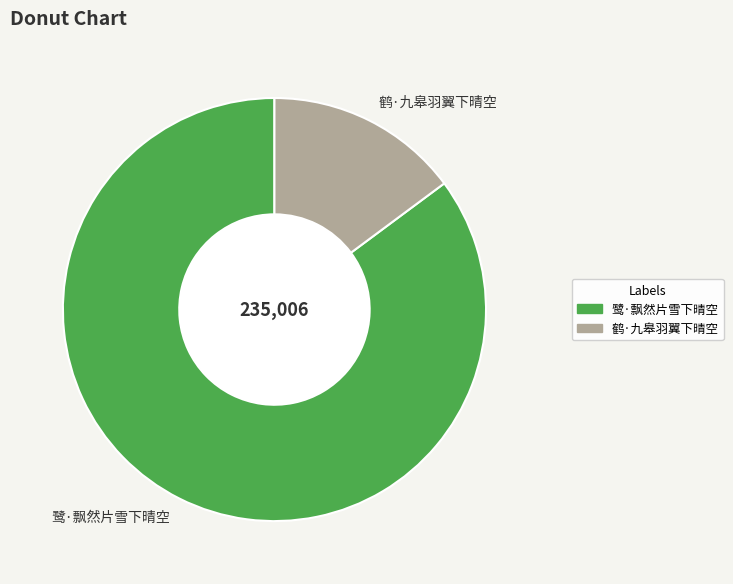

How many slices are in this pie chart?

2